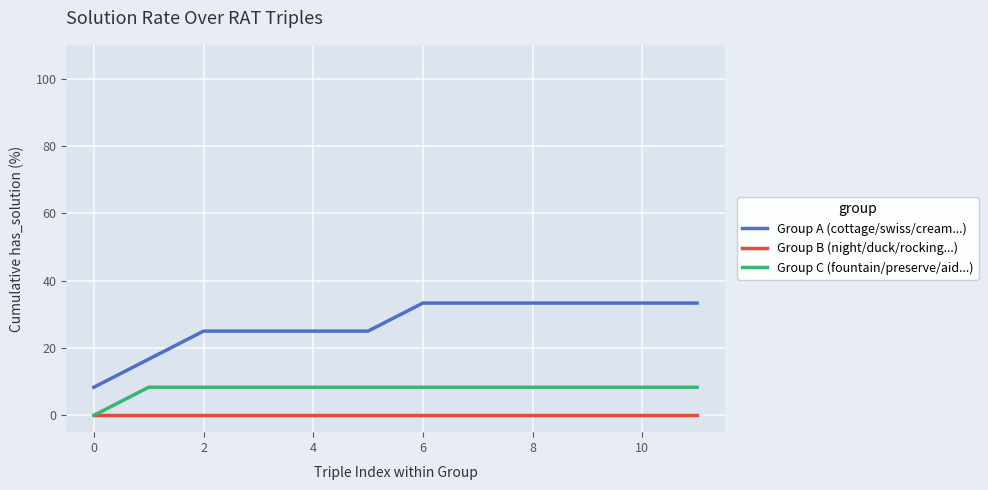

Which series has the largest range (max minus min)?

Group A (cottage/swiss/cream...)